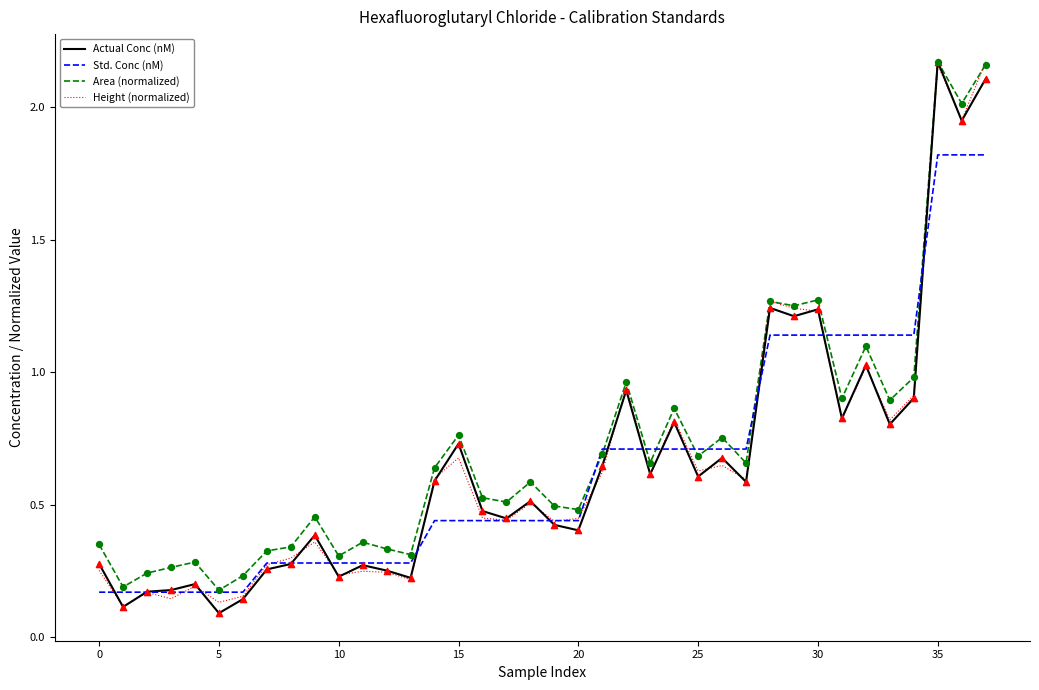

What is the maximum value for Std. Conc (nM)?

1.8